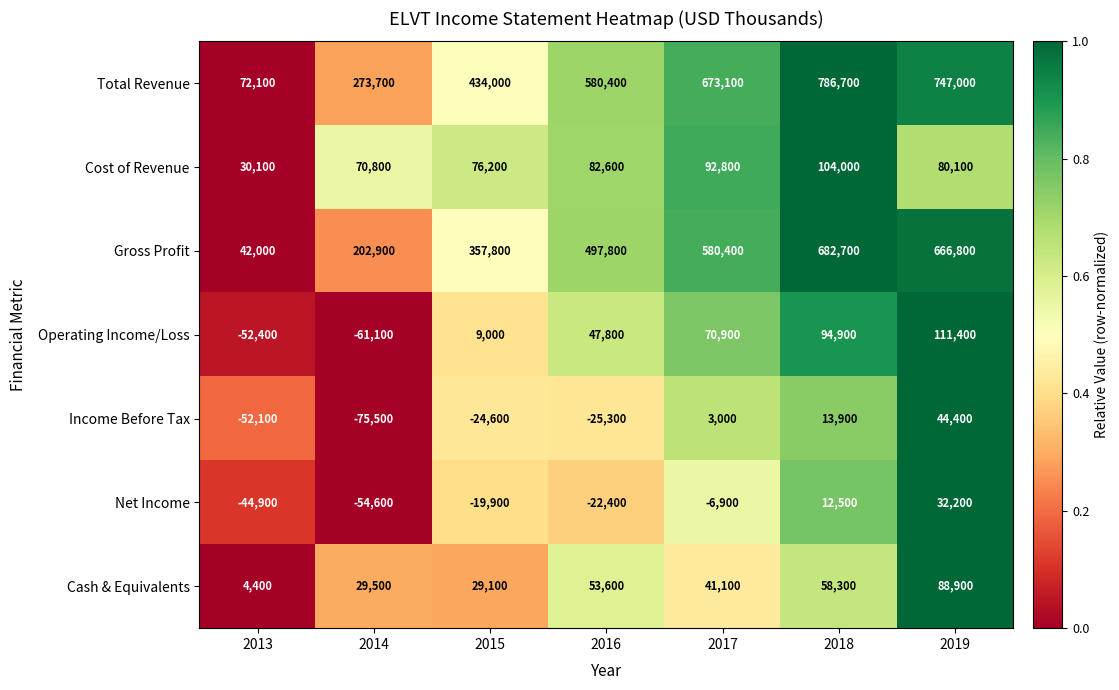

Read the Gross Profit value at 2015, to the nearest 10.

357800